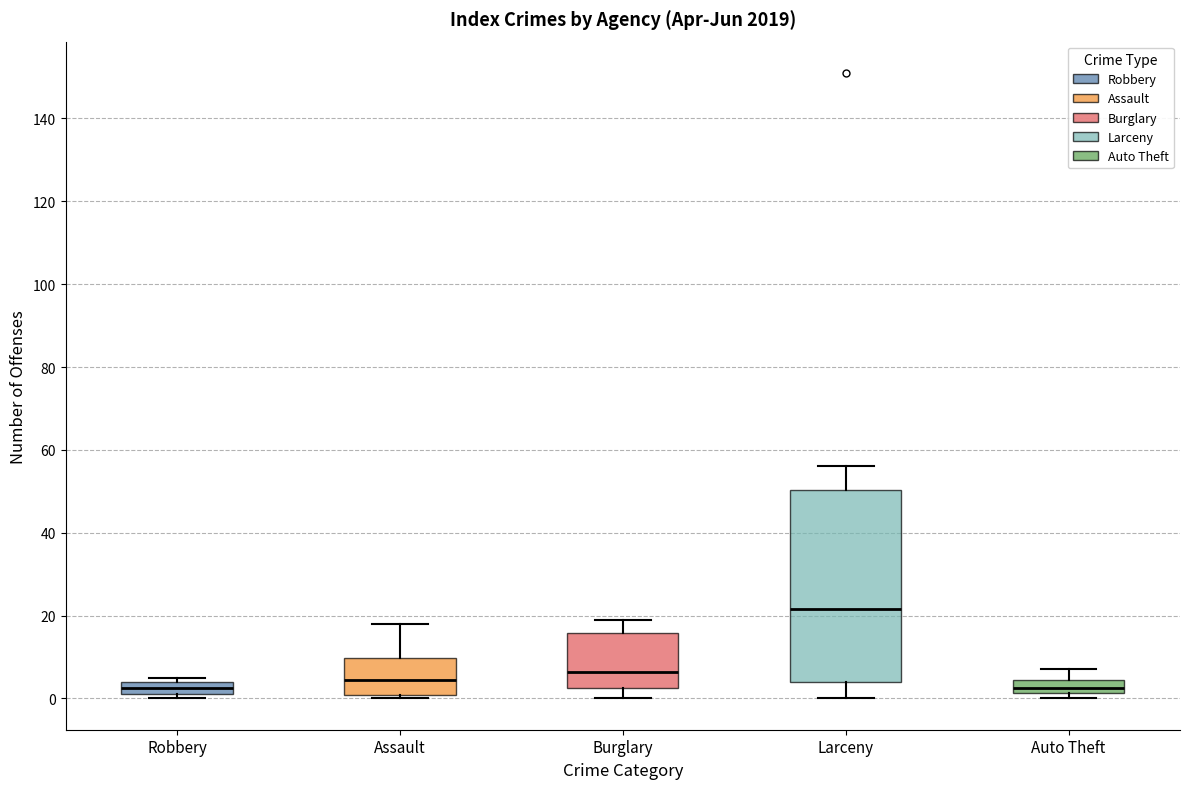

Which box is the tallest, from its lower edge to its upper edge?

Larceny